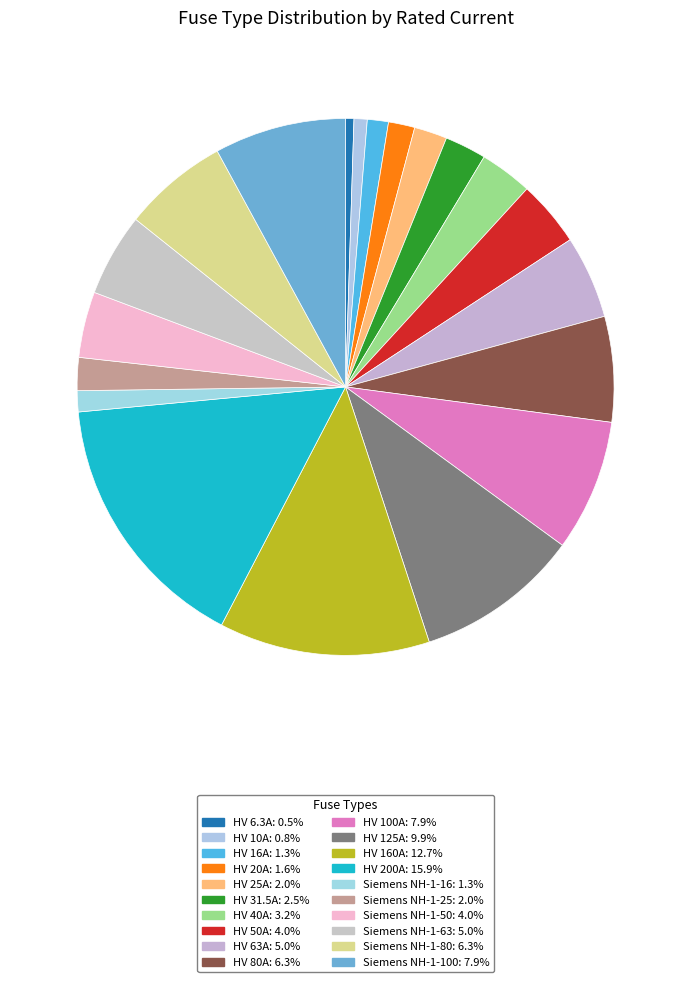

Rank the categories by value from lowest to highest.

HV 6.3A, HV 10A, HV 16A, Siemens NH-1-16, HV 20A, HV 25A, Siemens NH-1-25, HV 31.5A, HV 40A, HV 50A, Siemens NH-1-50, HV 63A, Siemens NH-1-63, HV 80A, Siemens NH-1-80, HV 100A, Siemens NH-1-100, HV 125A, HV 160A, HV 200A